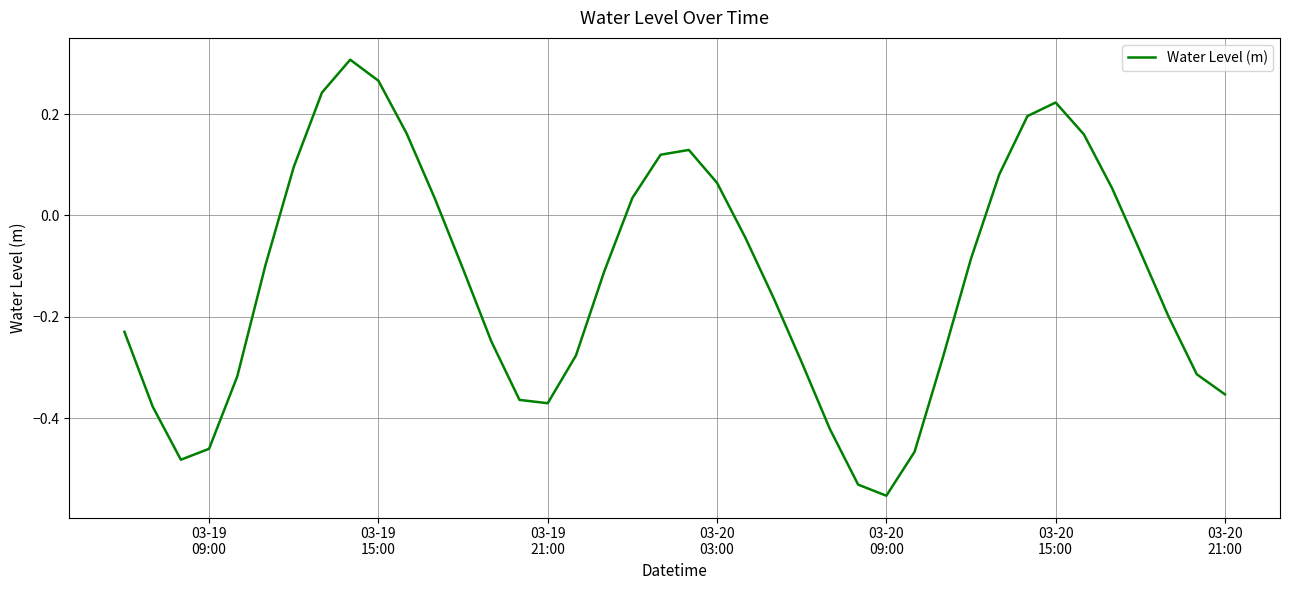

What is the difference between the maximum and minimum values?

0.9